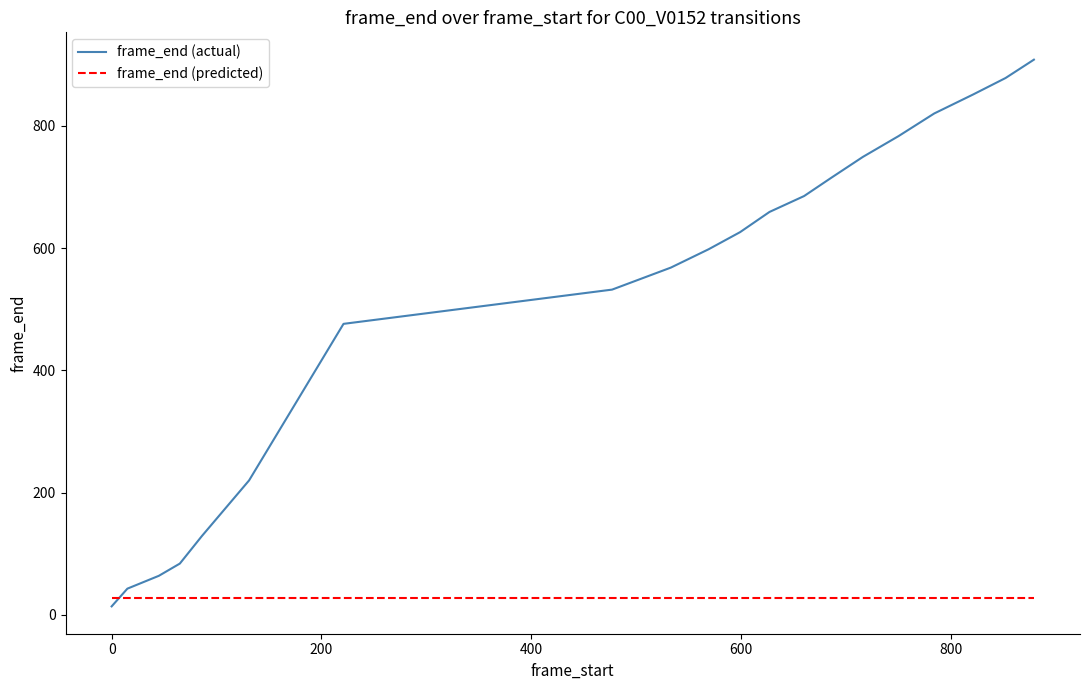

What is the maximum value for frame_end (predicted)?

28